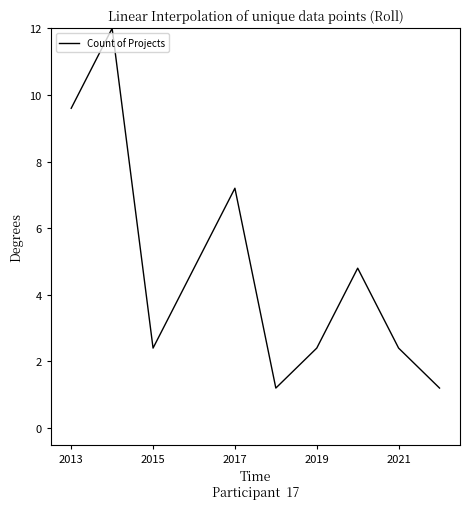

What is the difference between the maximum and minimum values?

10.8